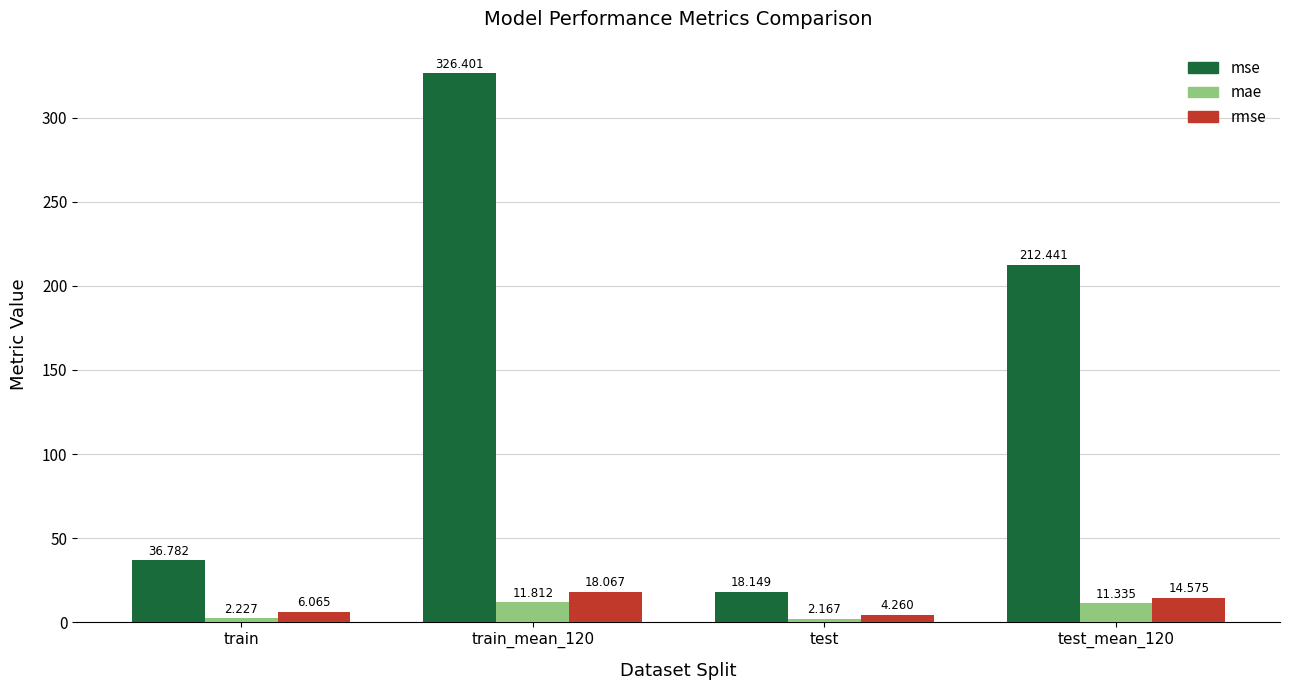

Is the value of mse at train greater than the value of mae at train_mean_120?

Yes